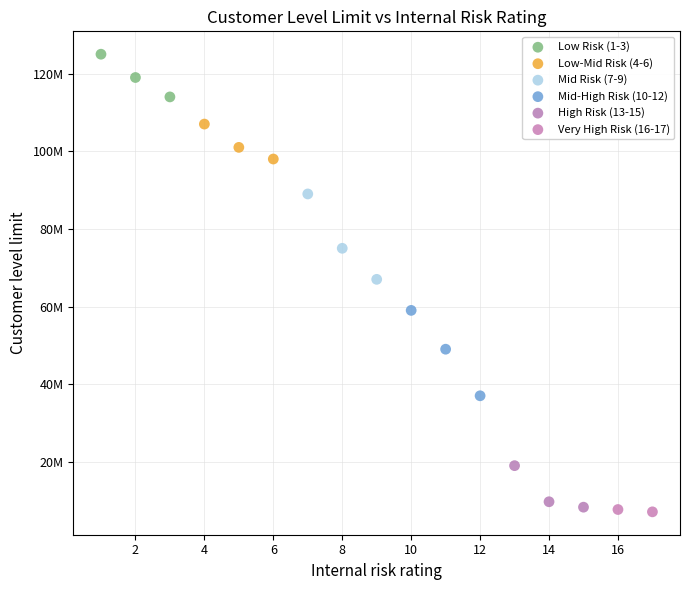

Which series contains the highest Y value?

Low Risk (1-3)